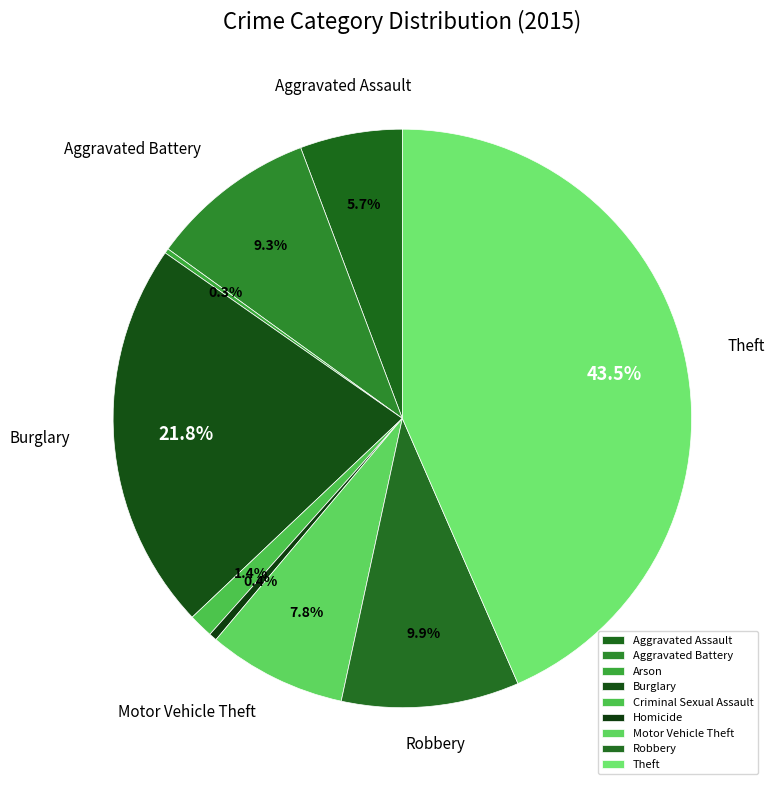

Is it true that Burglary is 11% of the pie?

False